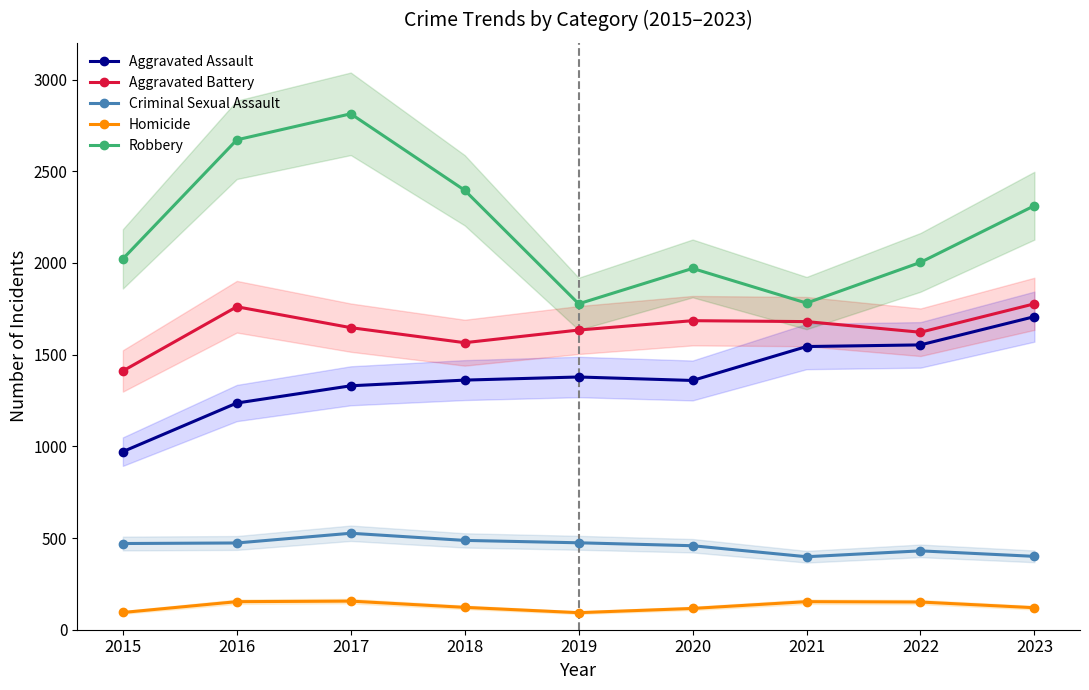

The value of Aggravated Assault at 2015 is 358. True or false?

False